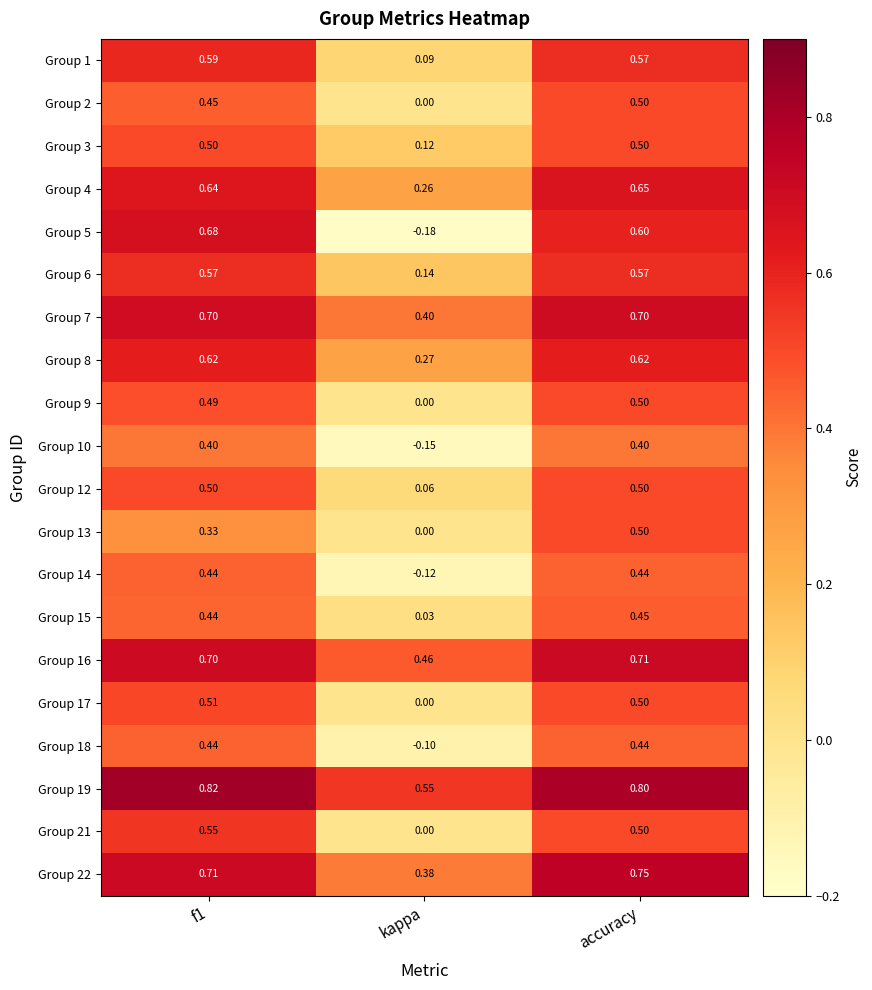

At which category is the sum across all series the highest?

accuracy